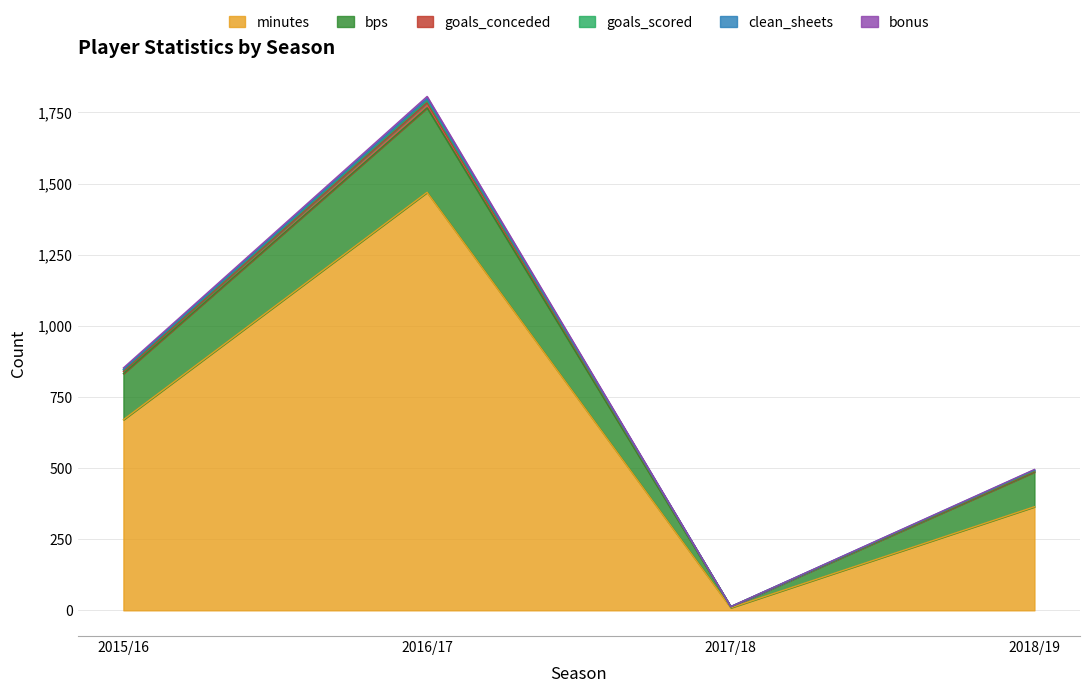

At which label does minutes reach its peak?

2016/17